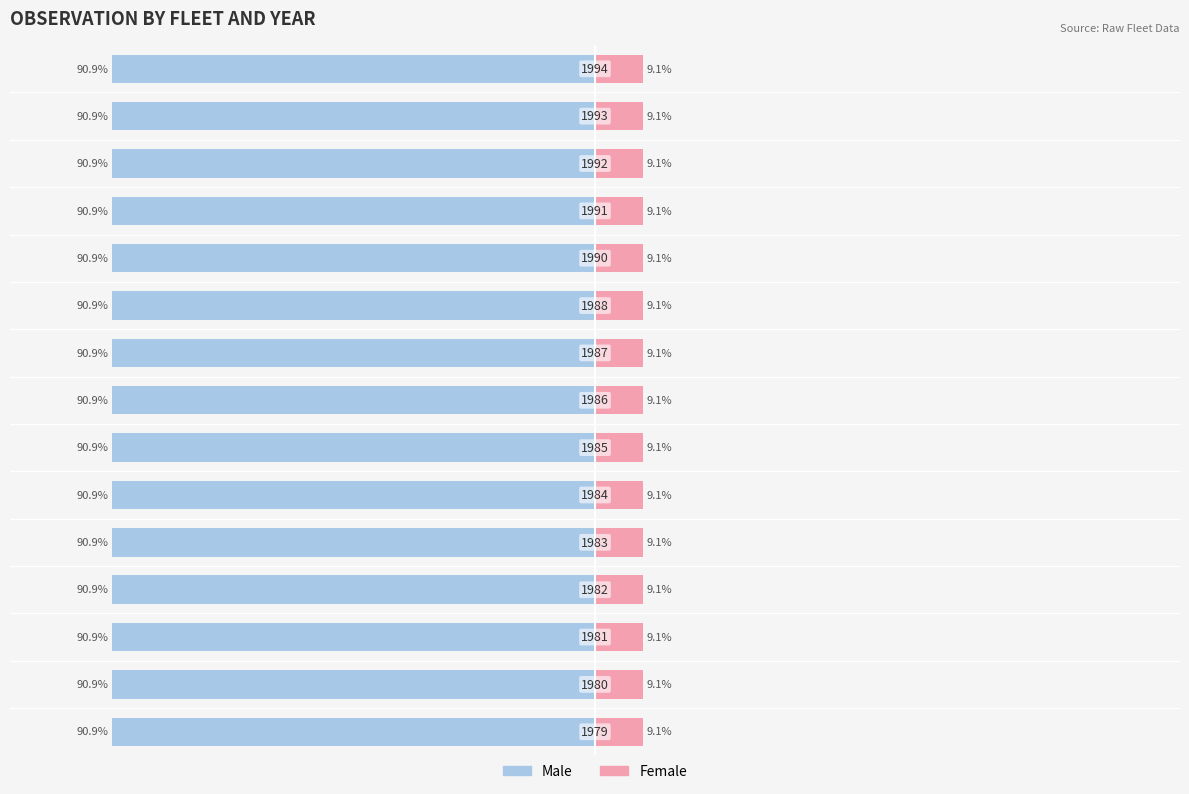

The value of Female at 7 is 9.1. True or false?

True